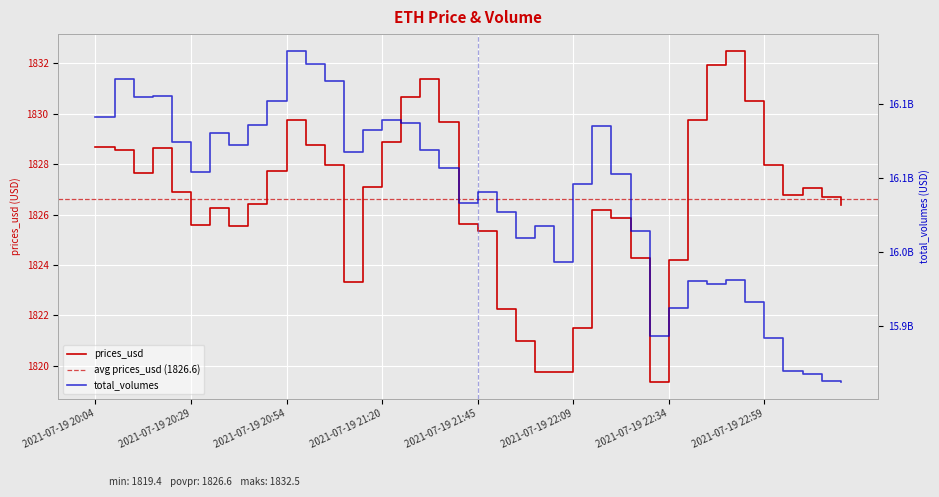

True or false: total_volumes and prices_usd cross at least once.

False